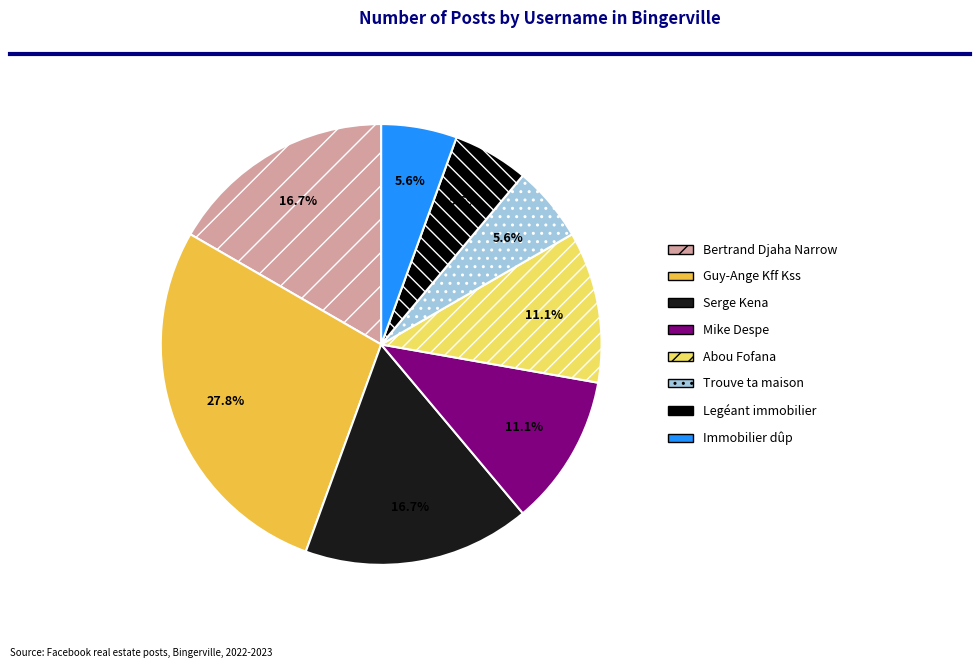

How many segments does this pie chart have?

8